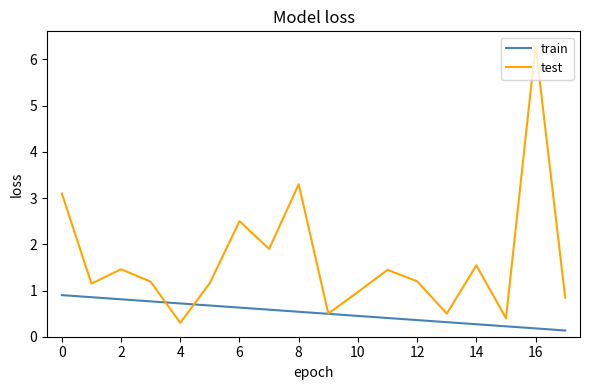

What is the difference between the maximum and minimum values in the train series?

0.8